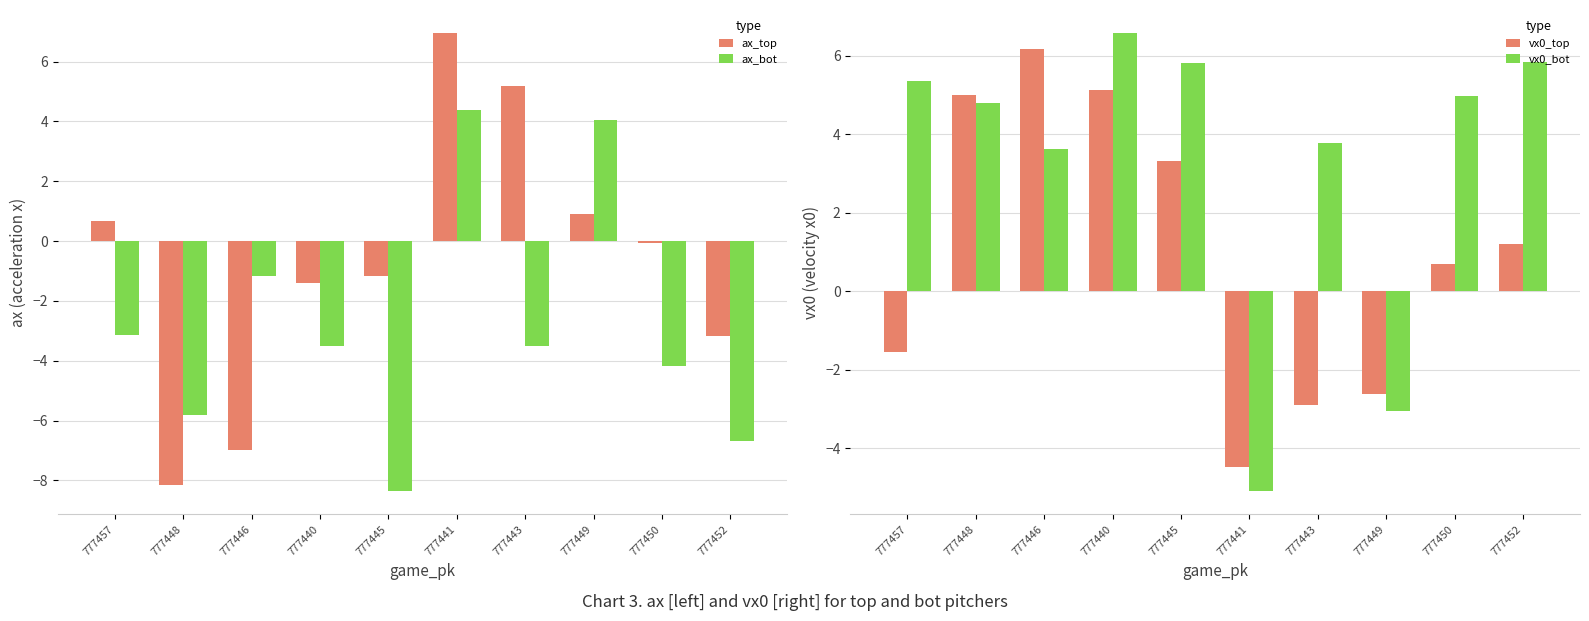

The value of vx0_top at 777445 is 3.3. True or false?

True